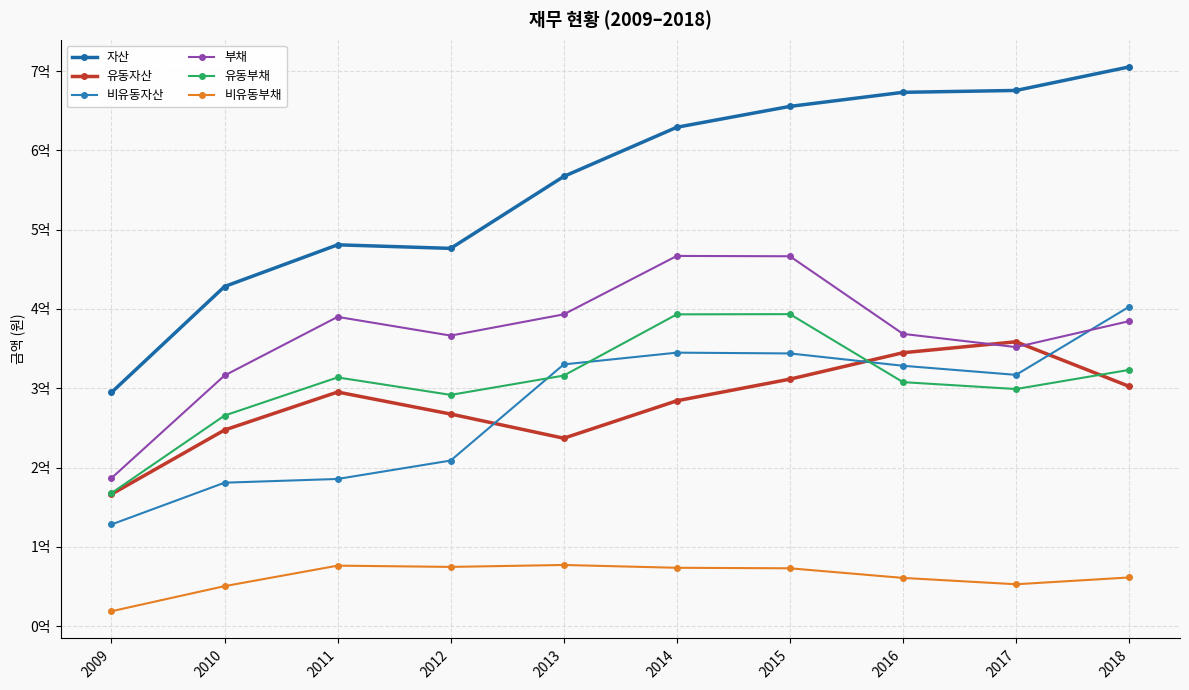

How many interior local peaks does the 자산 series have?

1